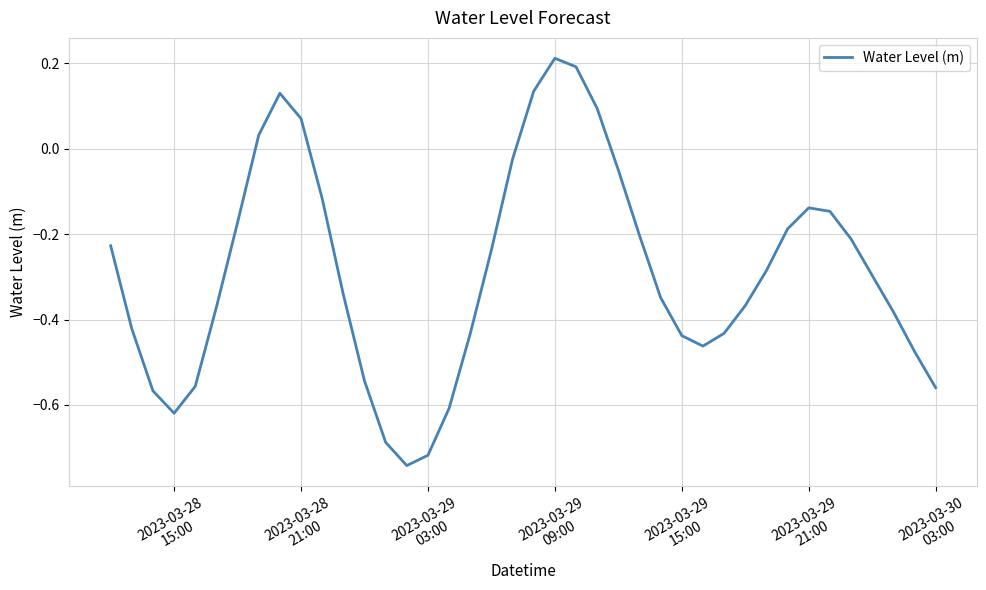

Which category has the highest value across all series?

2023-03-29
09:00